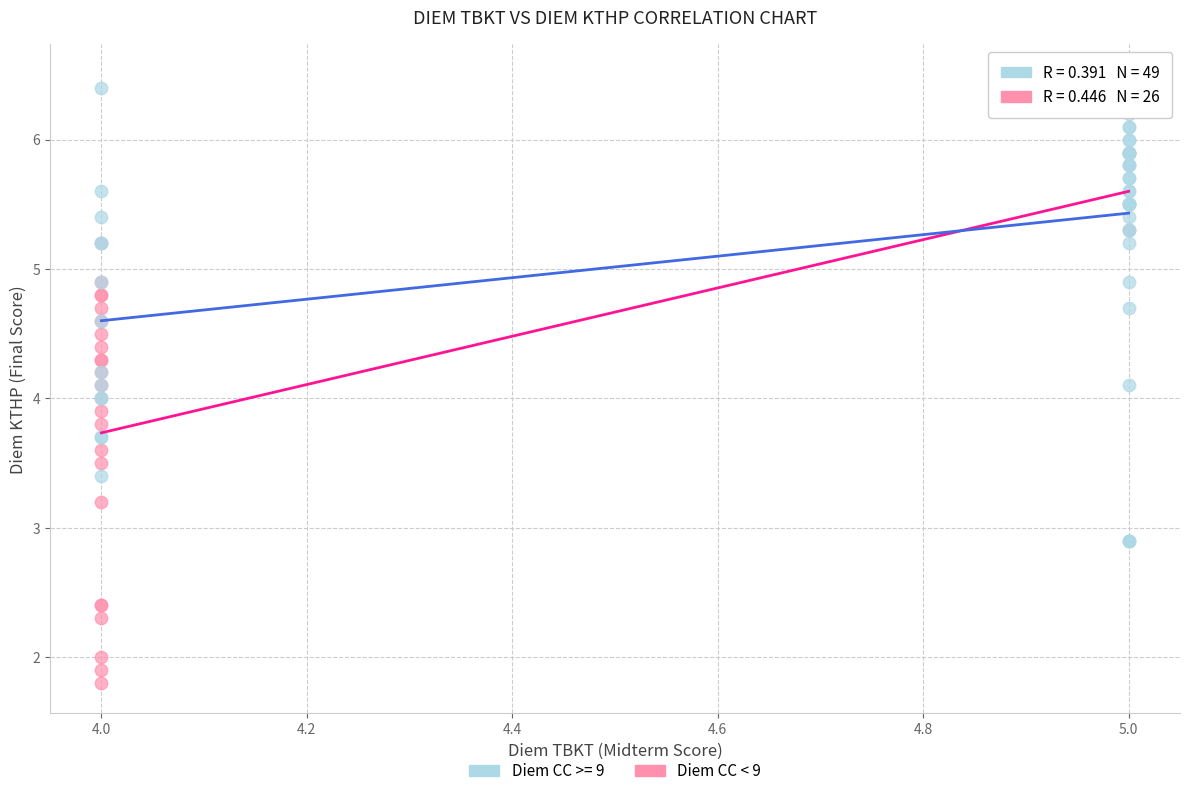

Which series reaches the maximum Y coordinate?

Diem CC >= 9